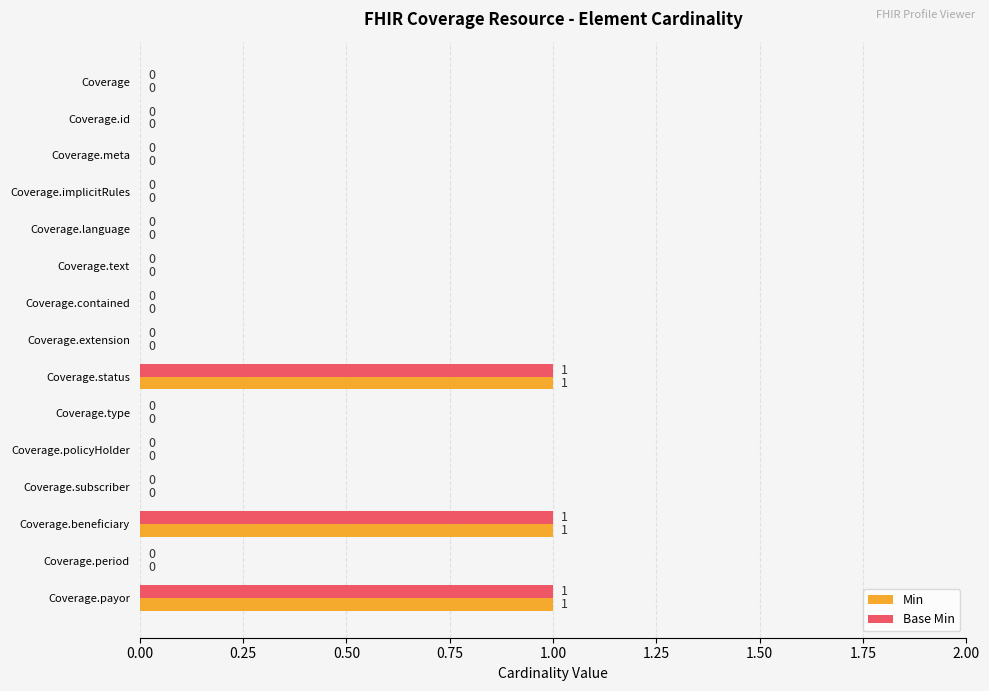

The value of Base Min at Coverage.language is -1. True or false?

False